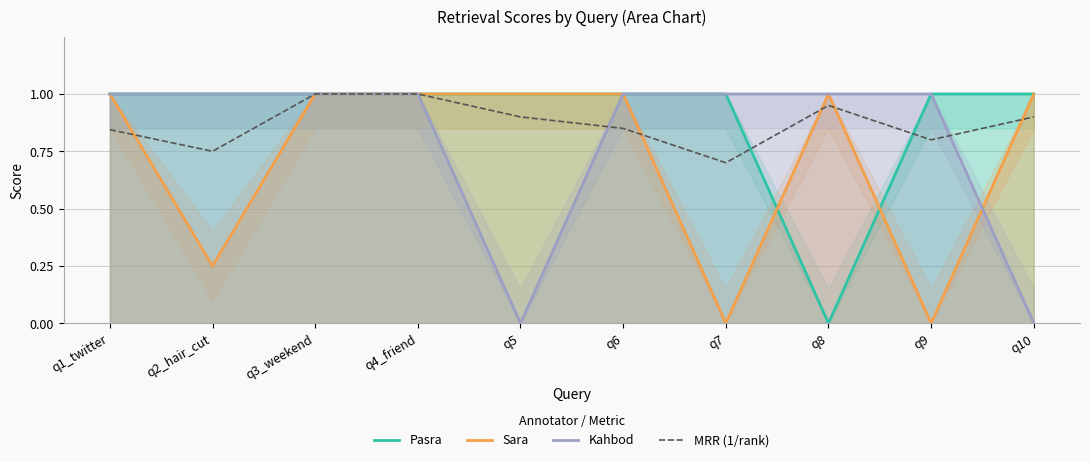

What is the value of the MRR (1/rank) point at the 3rd from the left?

1.0